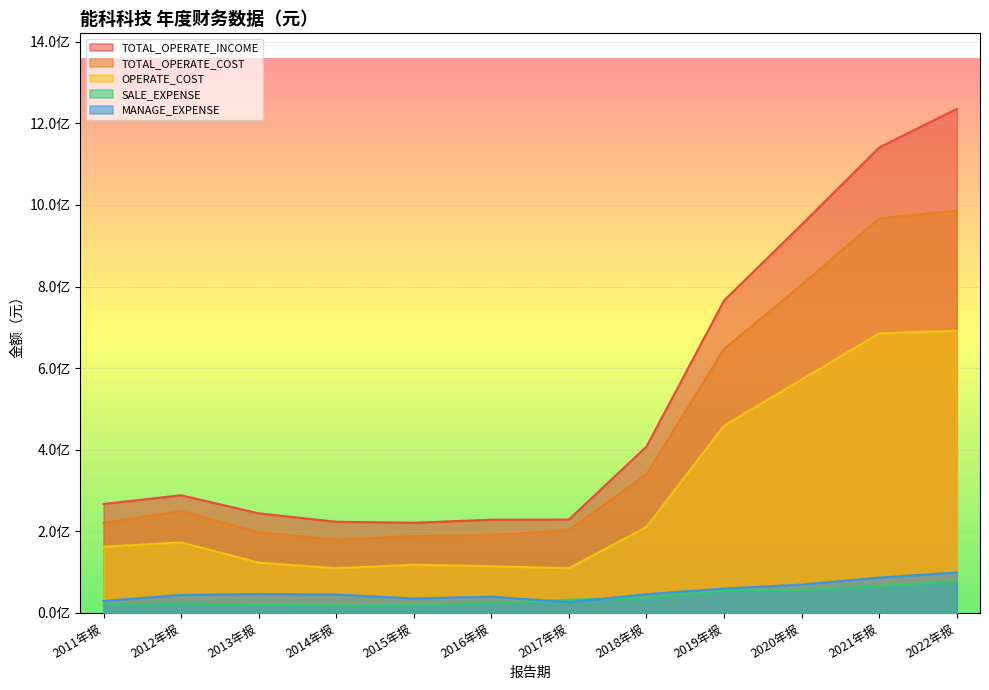

What is the label of the 7th point from the left?

2017年报